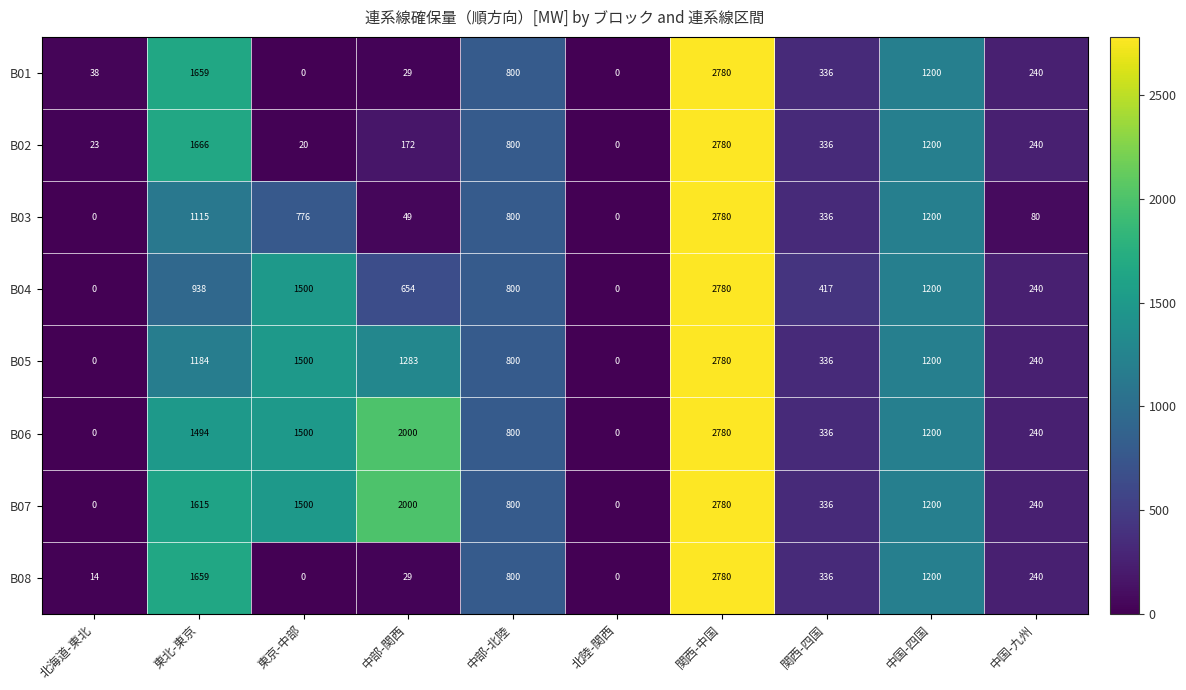

At which label is B06 closest to 1390?

東北-東京